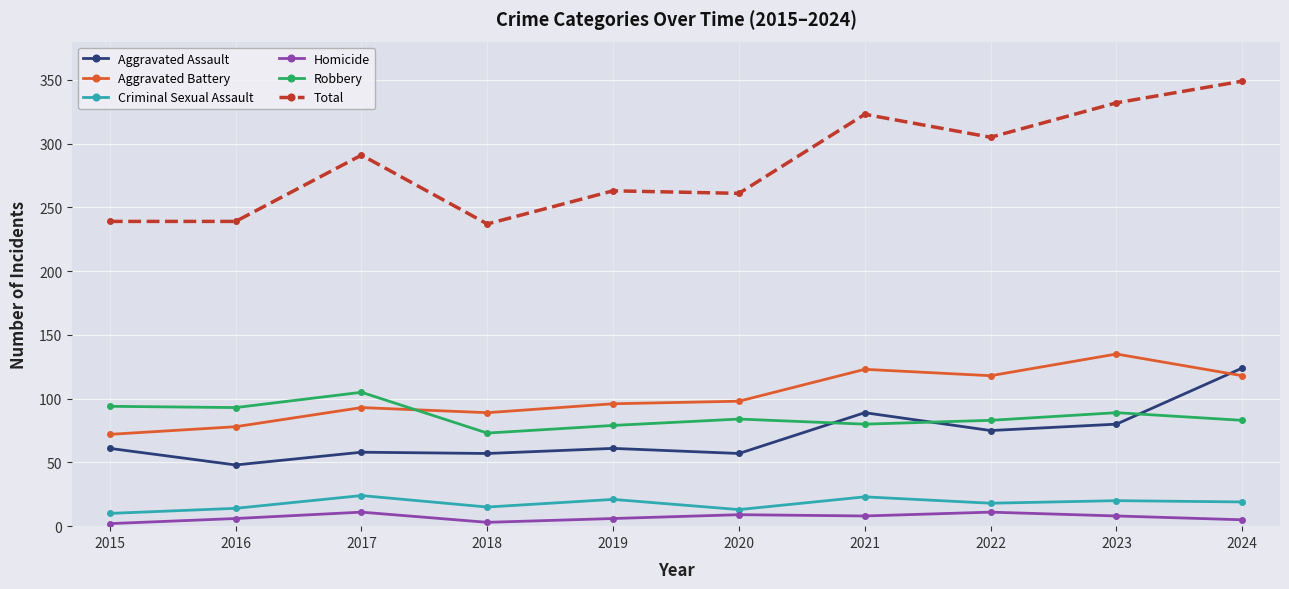

At how many categories does at least one series exceed 30?

10